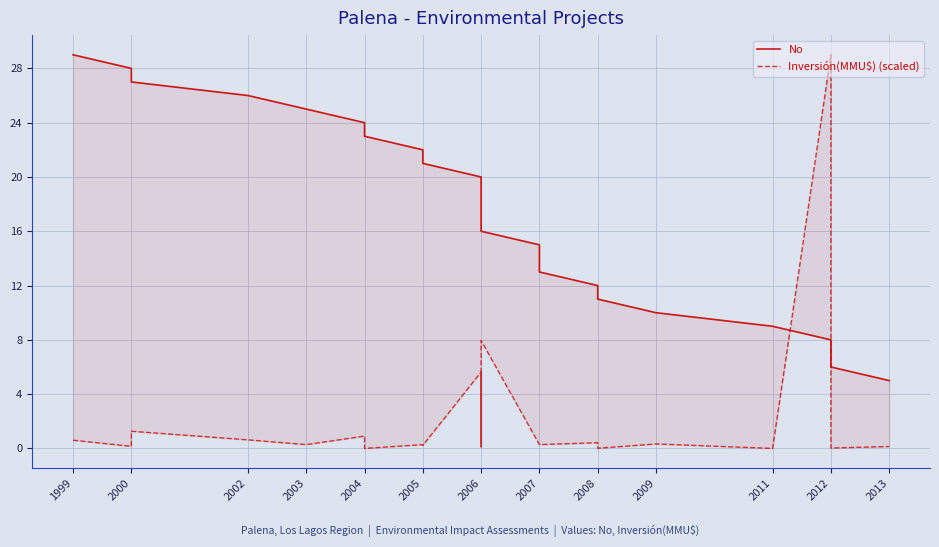

At 2005, list the series in order from smallest to largest.

Inversión(MMU$) (scaled), No